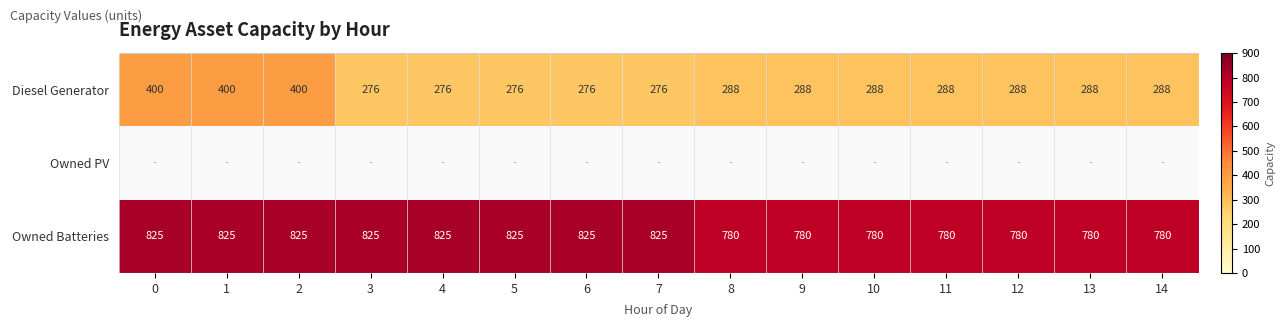

What is the difference between the maximum and second lowest values in the Diesel Generator series?

124